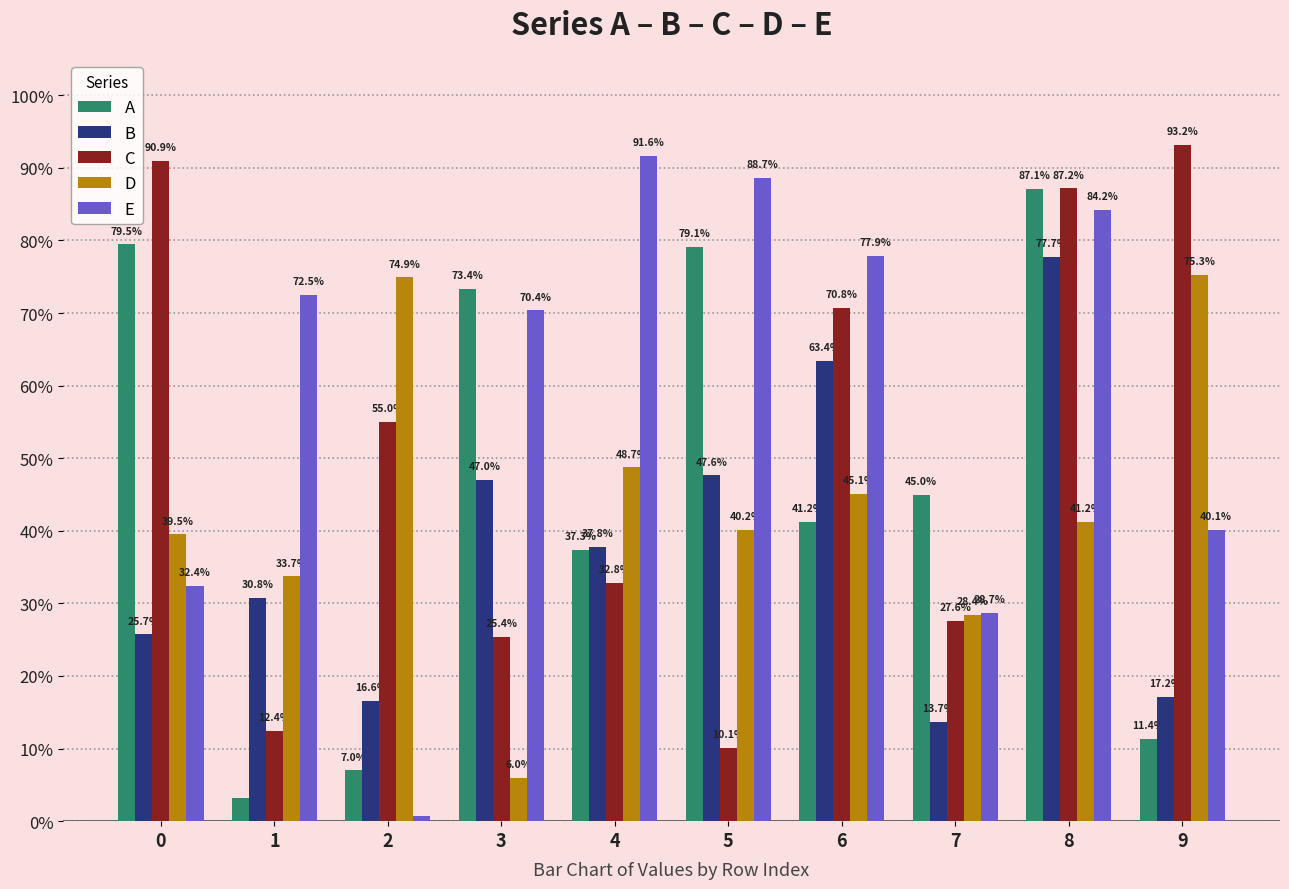

Are the bars horizontal?

No